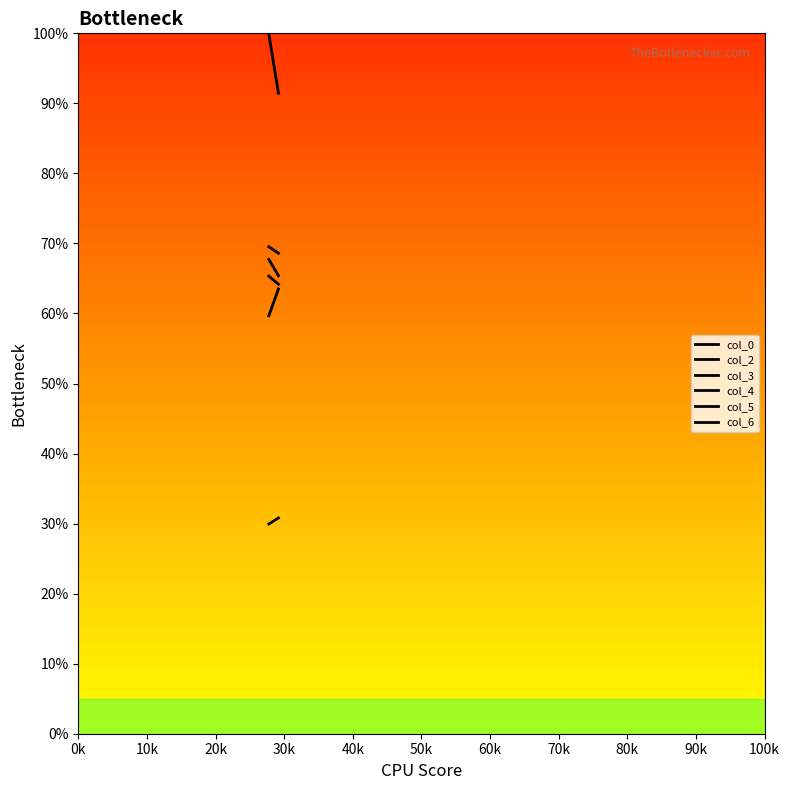

How many lines are shown in the chart?

6